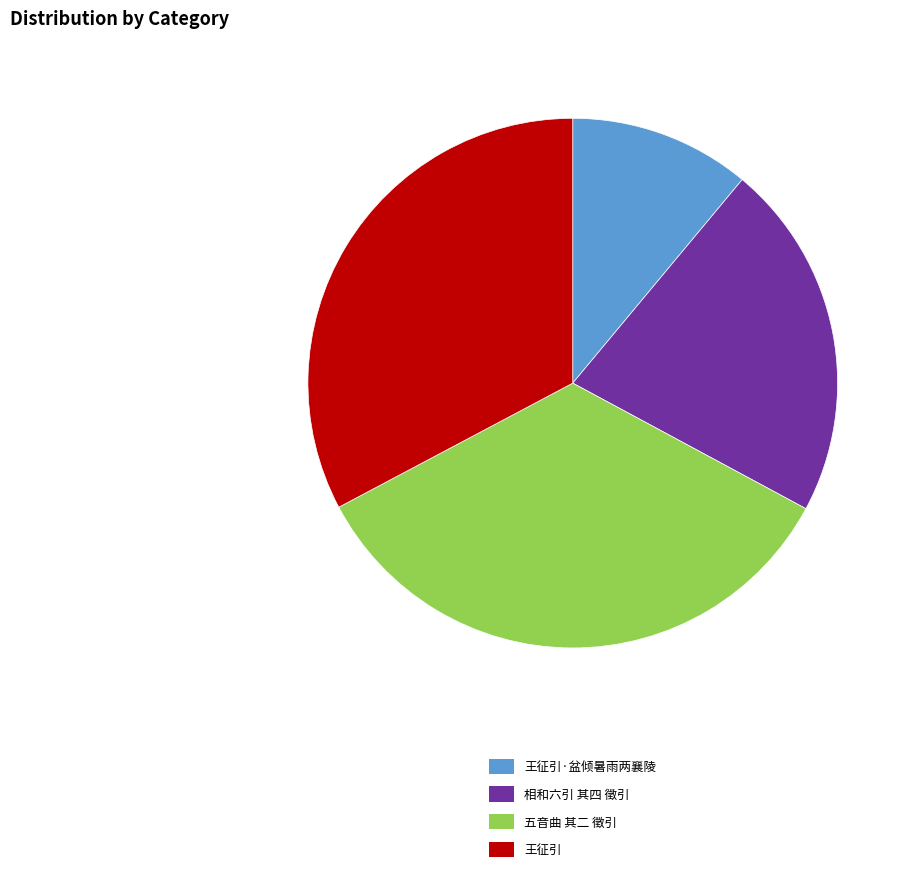

How many slices are in this pie chart?

4